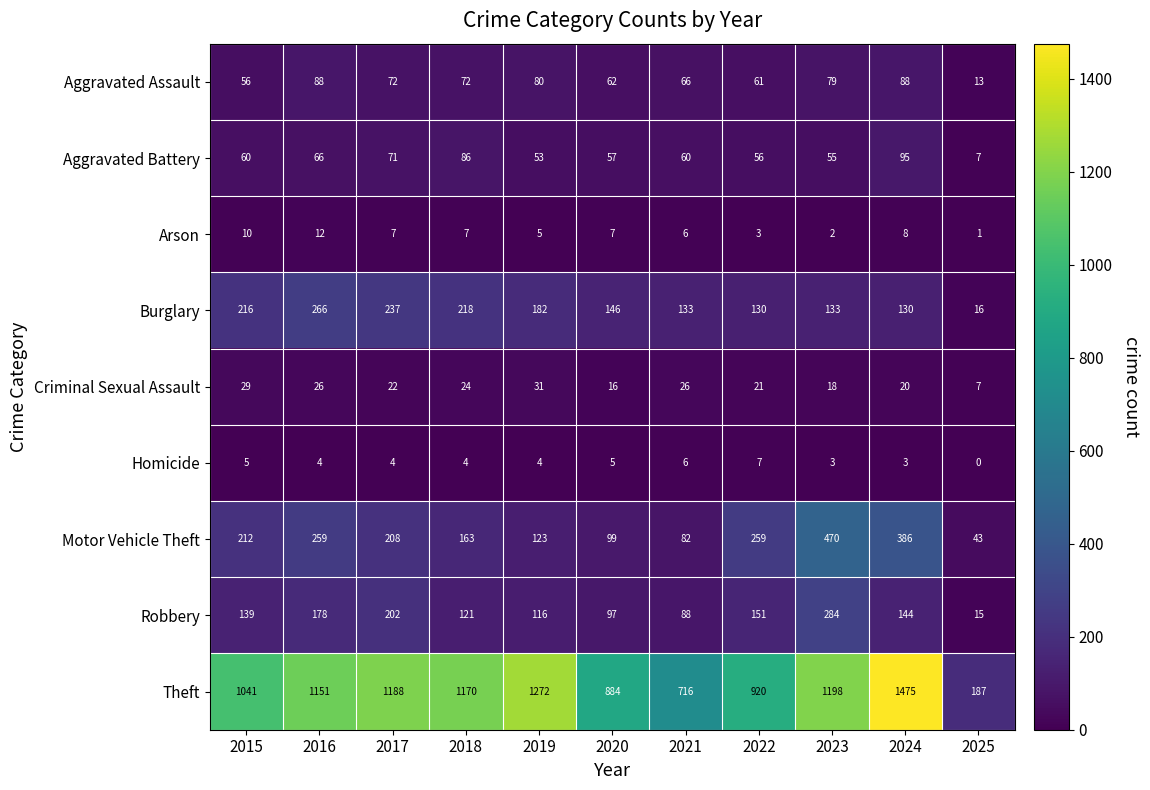

How many categories are shown in the chart?

11